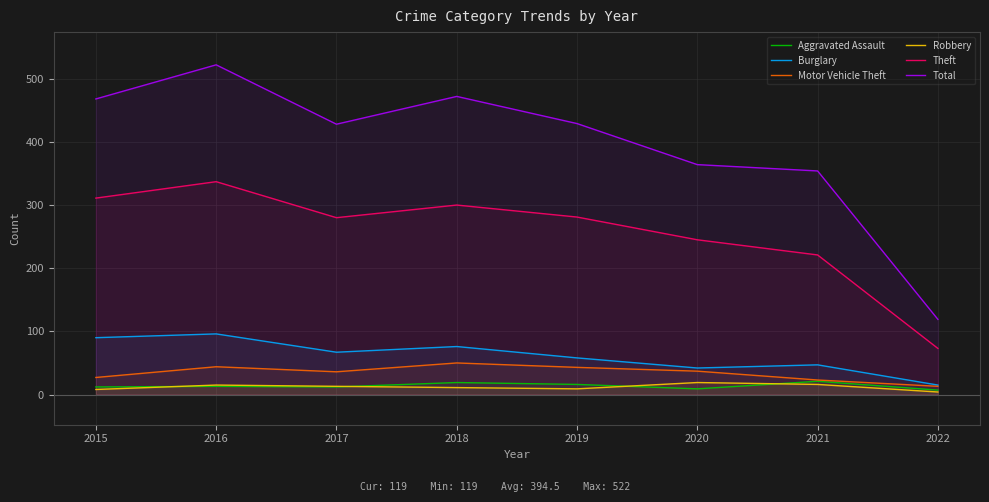

Reading left to right, what are all the values shown in this chart?

Aggravated Assault: 12	13	12	19	16	9	21	7
Burglary: 90	96	67	76	58	42	47	15
Motor Vehicle Theft: 27	44	36	50	43	37	23	13
Robbery: 8	15	13	11	9	19	16	4
Theft: 311	337	280	300	281	245	221	73
Total: 468	522	428	472	429	364	354	119